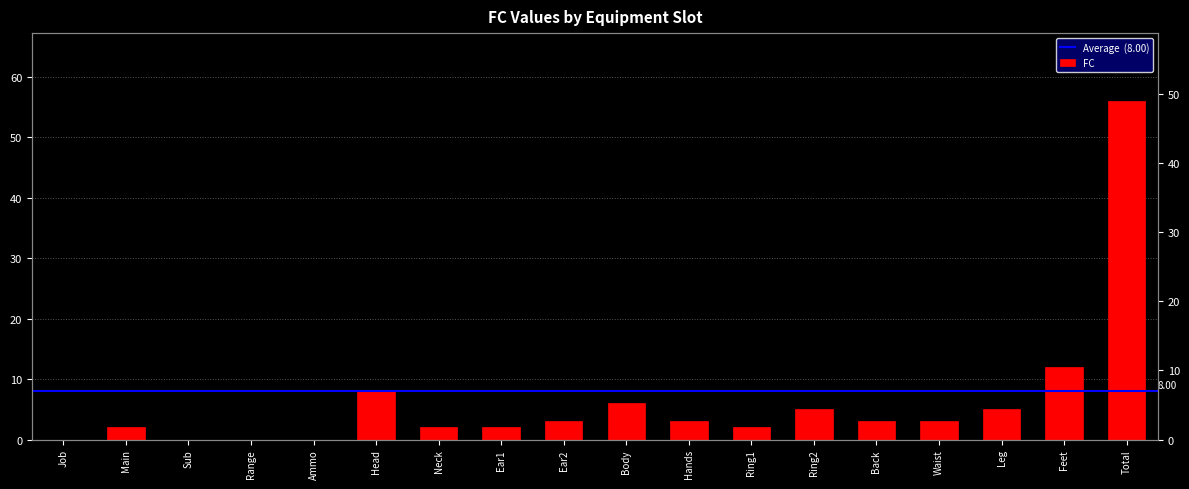

What is the label of the 8th bar from the left?

Ear1